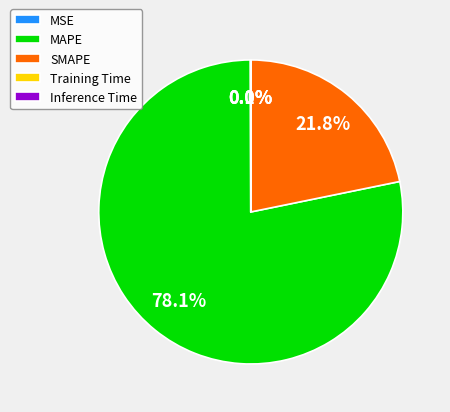

Does any single category account for the majority?

Yes